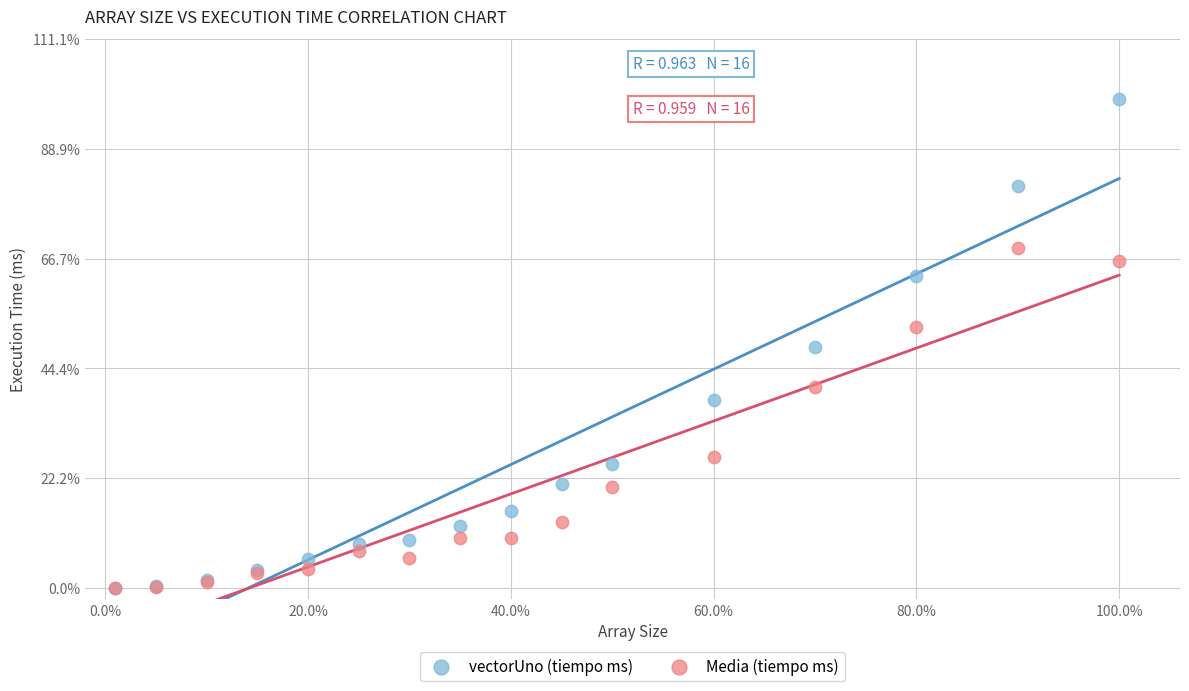

Which series reaches the maximum Y coordinate?

vectorUno (tiempo ms)